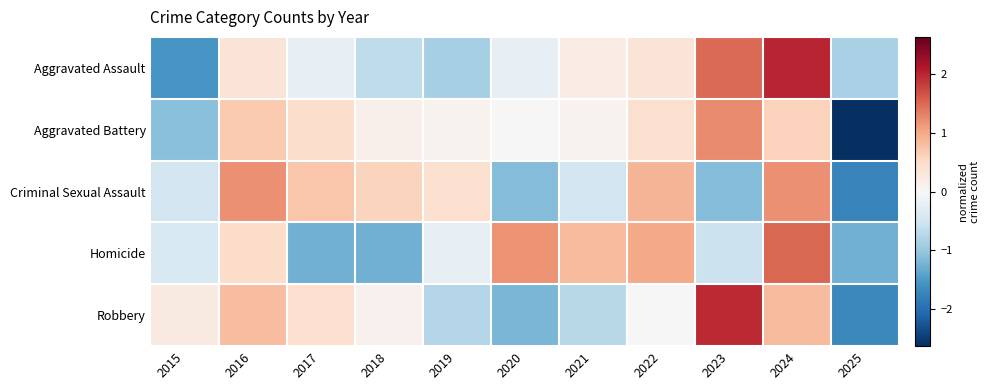

Reading left to right, what are all the values shown in this chart?

Aggravated Assault: 2015=-1.6	2016=0.3	2017=-0.2	2018=-0.7	2019=-0.9	2020=-0.2	2021=0.2	2022=0.3	2023=1.5	2024=2.0	2025=-0.8
Aggravated Battery: 2015=-1.1	2016=0.7	2017=0.5	2018=0.1	2019=0.1	2020=0.0	2021=0.1	2022=0.4	2023=1.2	2024=0.6	2025=-2.6
Criminal Sexual Assault: 2015=-0.5	2016=1.2	2017=0.7	2018=0.6	2019=0.4	2020=-1.1	2021=-0.5	2022=0.9	2023=-1.1	2024=1.2	2025=-1.8
Homicide: 2015=-0.4	2016=0.5	2017=-1.3	2018=-1.3	2019=-0.2	2020=1.2	2021=0.8	2022=1.0	2023=-0.6	2024=1.5	2025=-1.3
Robbery: 2015=0.2	2016=0.8	2017=0.4	2018=0.1	2019=-0.8	2020=-1.2	2021=-0.7	2022=0.0	2023=2.0	2024=0.8	2025=-1.7